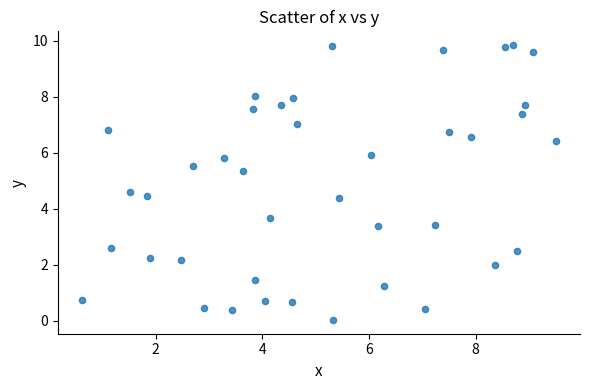

What is the range of X values (max minus min)?

8.9